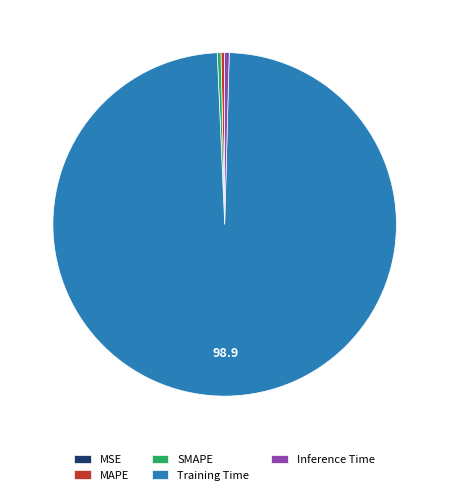

What is the largest slice in the pie chart?

Training Time